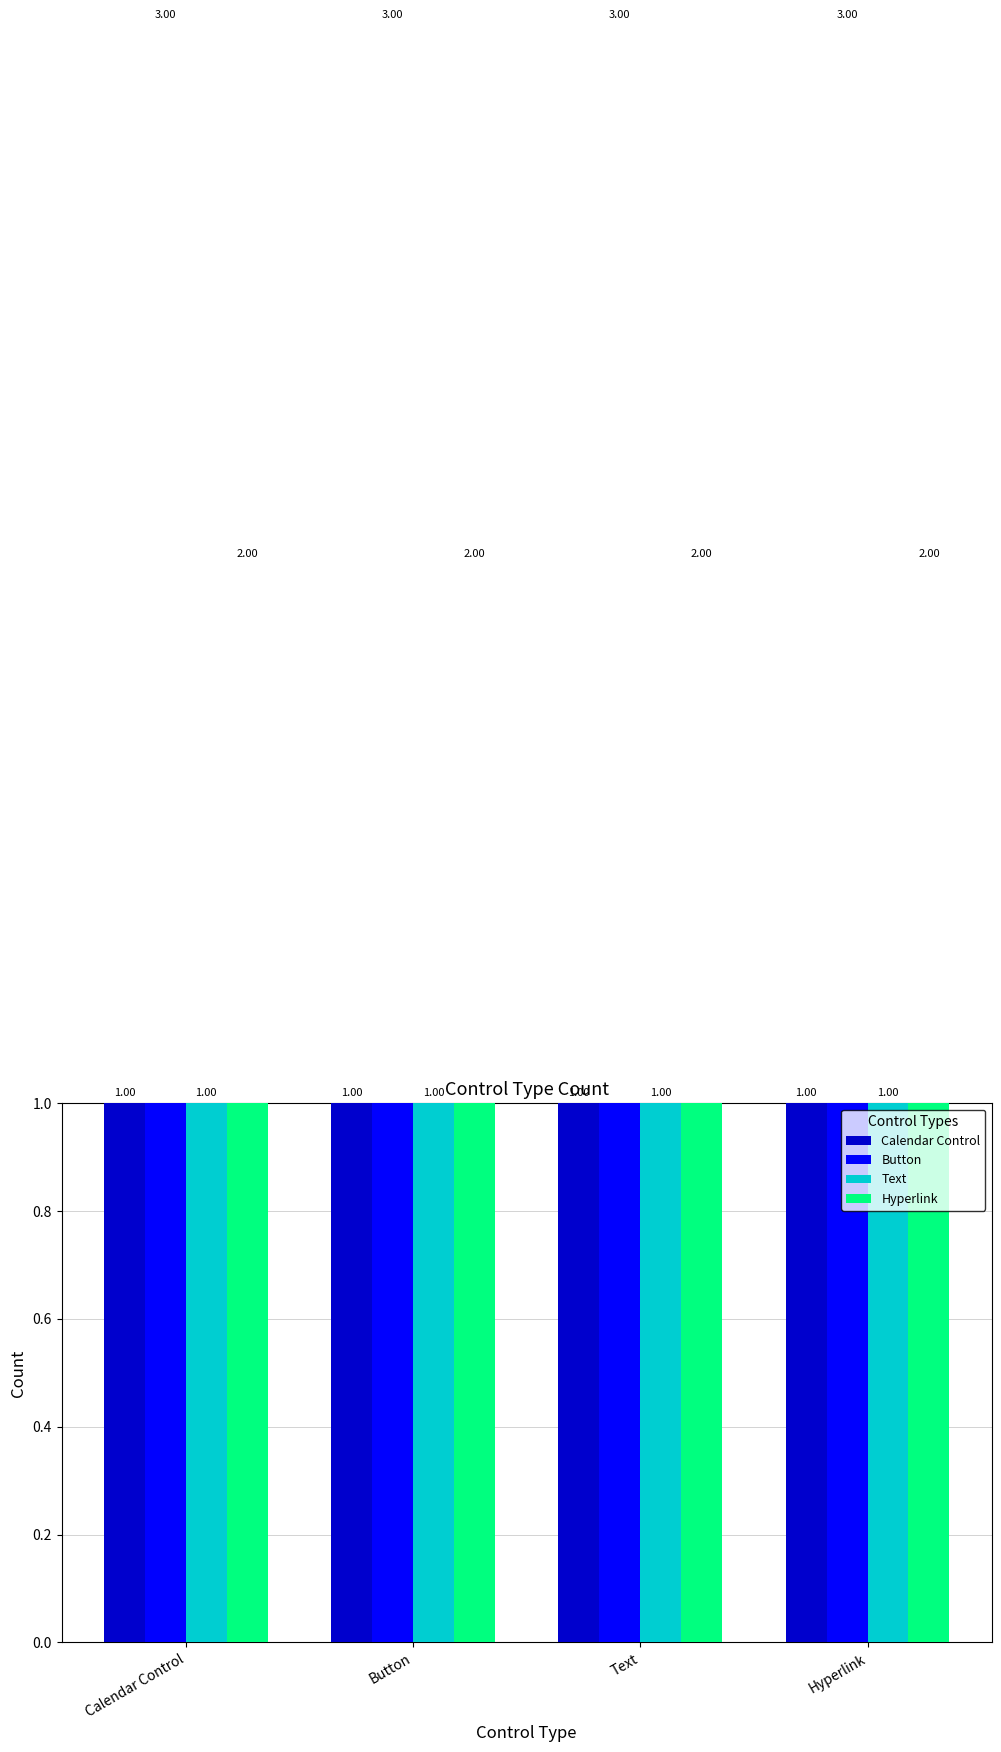

What is the sum of all Text values?

4